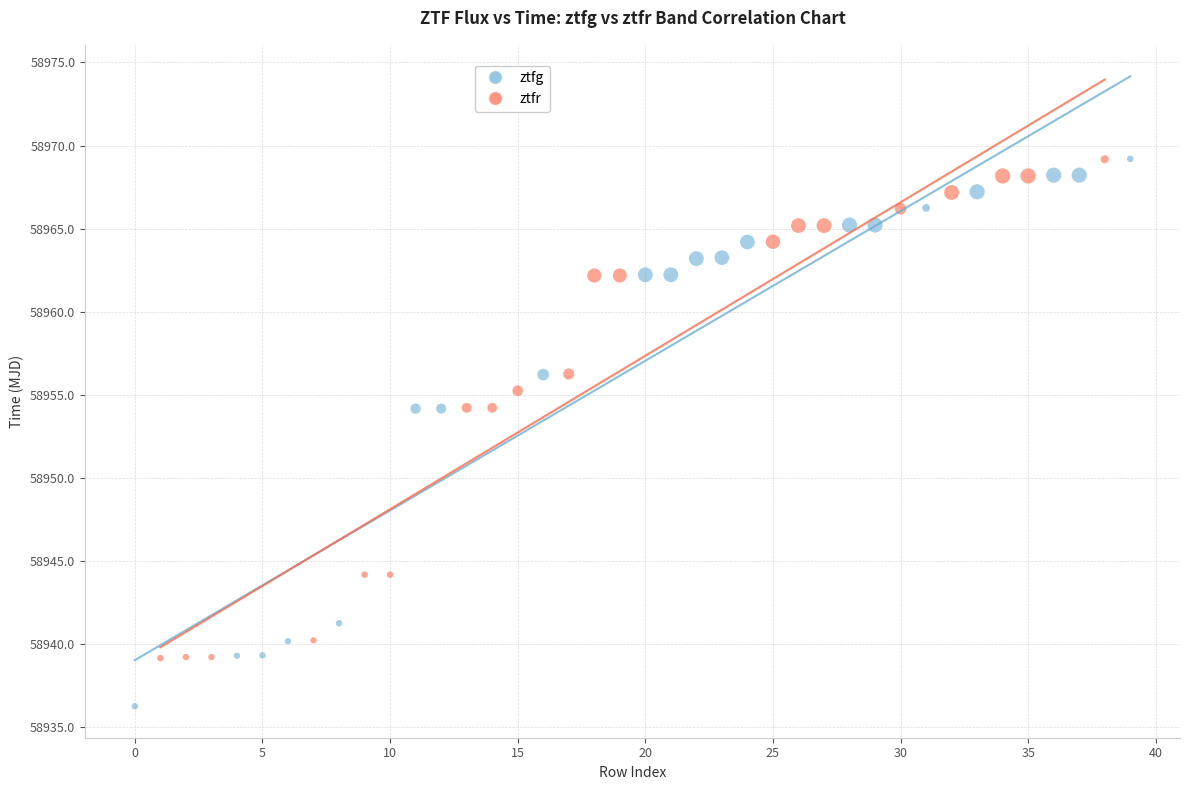

Which series has the widest spread of Y values?

ztfg